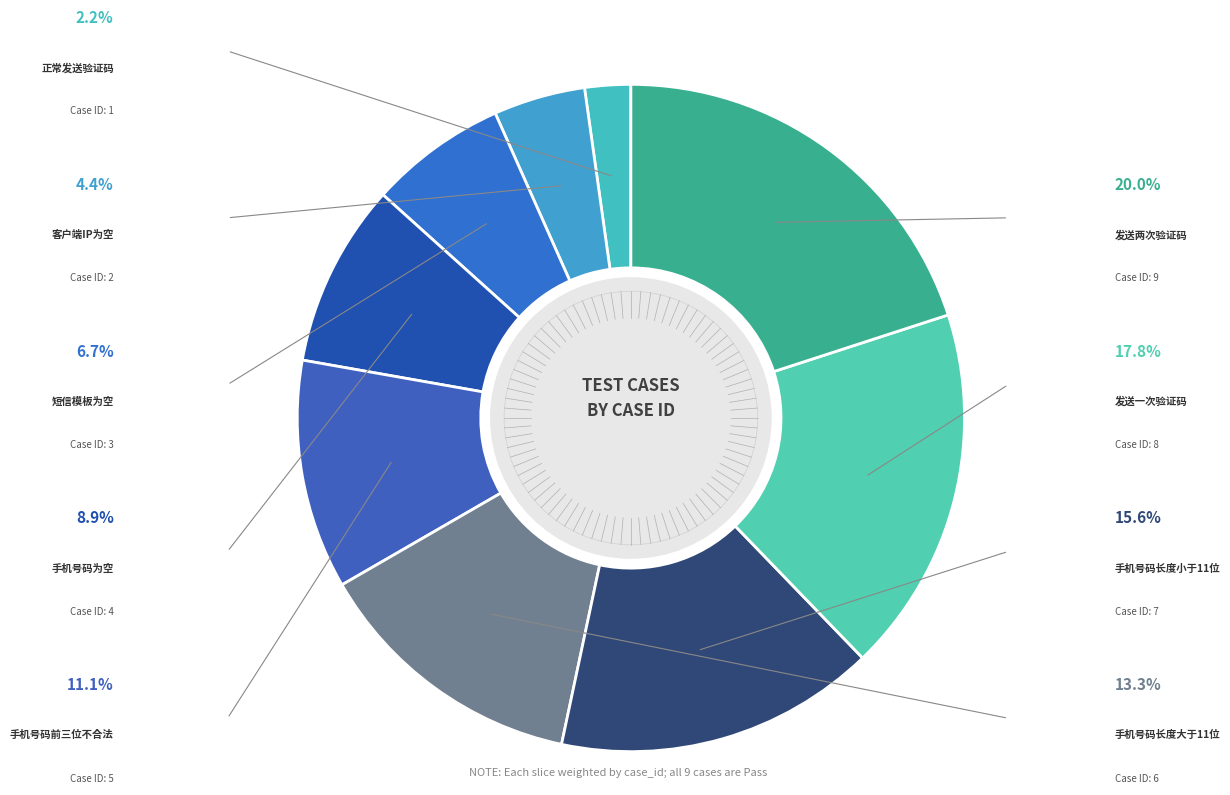

Which category has the biggest portion of the pie?

发送两次验证码